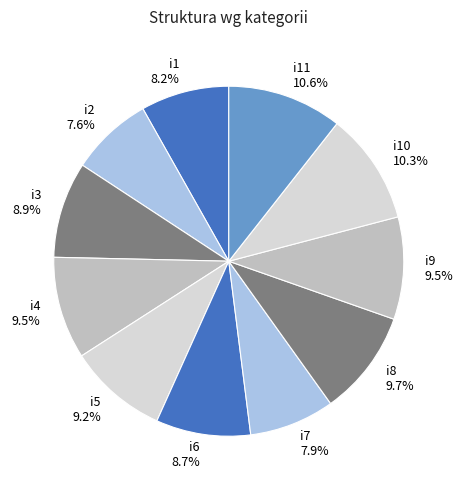

What is the ratio of the value at i5 to the value at i3?

1.0